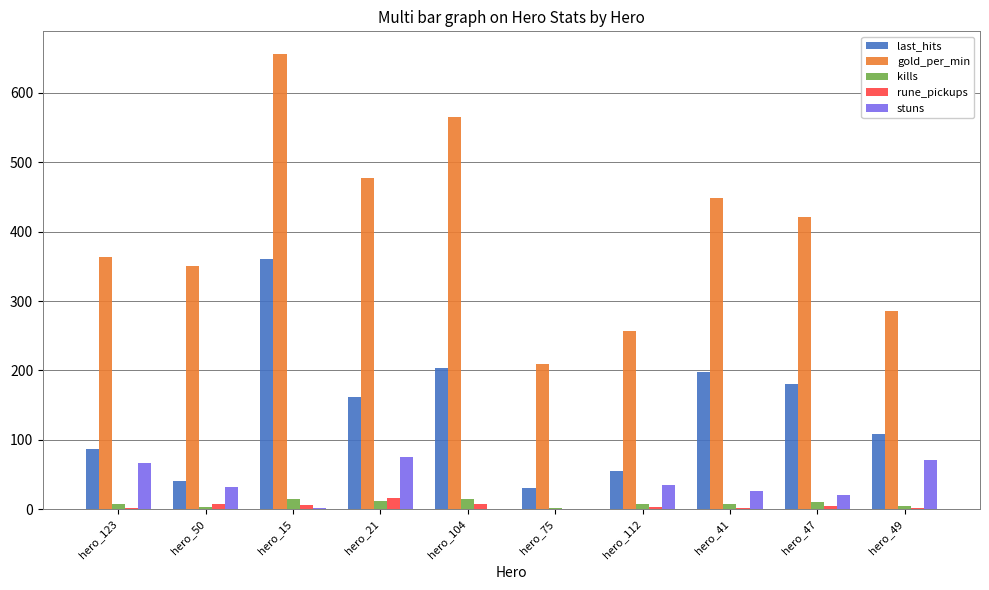

Read the gold_per_min value at hero_49.

286.0